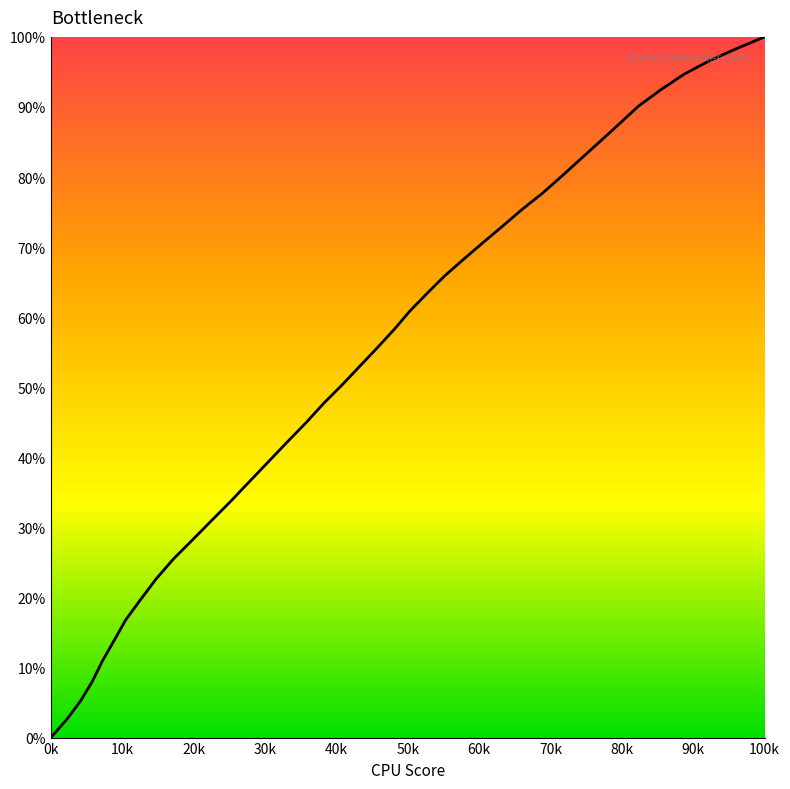

What is the difference between the maximum and minimum values?

100.0